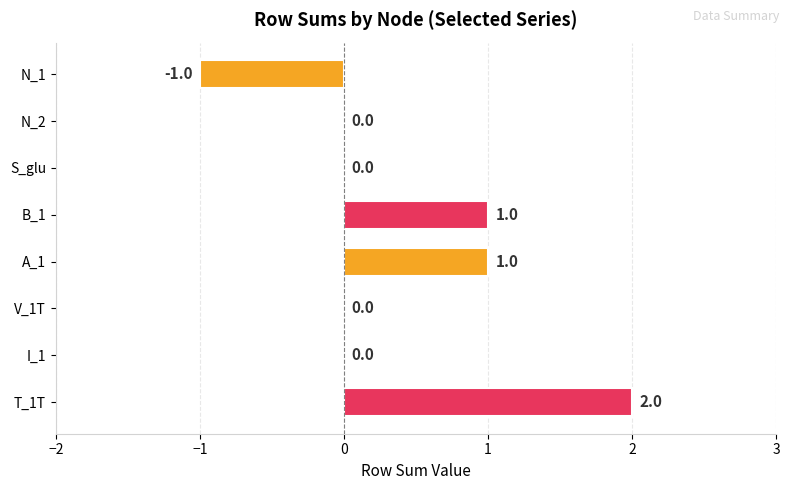

Reading bottom to top, extract all data points from this chart.

T_1T=2	I_1=0	V_1T=0	A_1=1	B_1=1	S_glu=0	N_2=0	N_1=-1